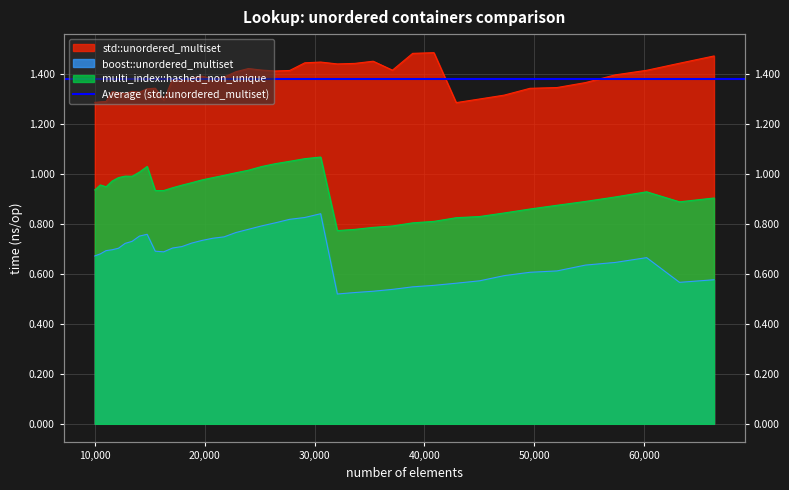

What is the average value of the std::unordered_multiset series?

1.4